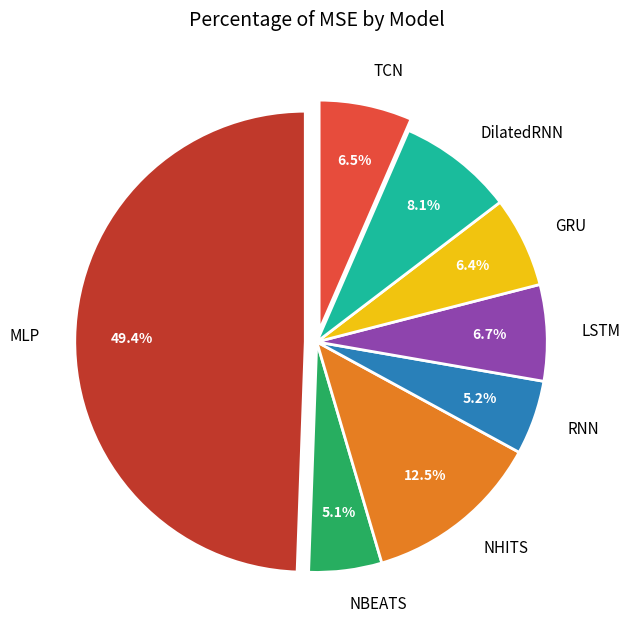

What is the smallest slice in the pie chart?

NBEATS